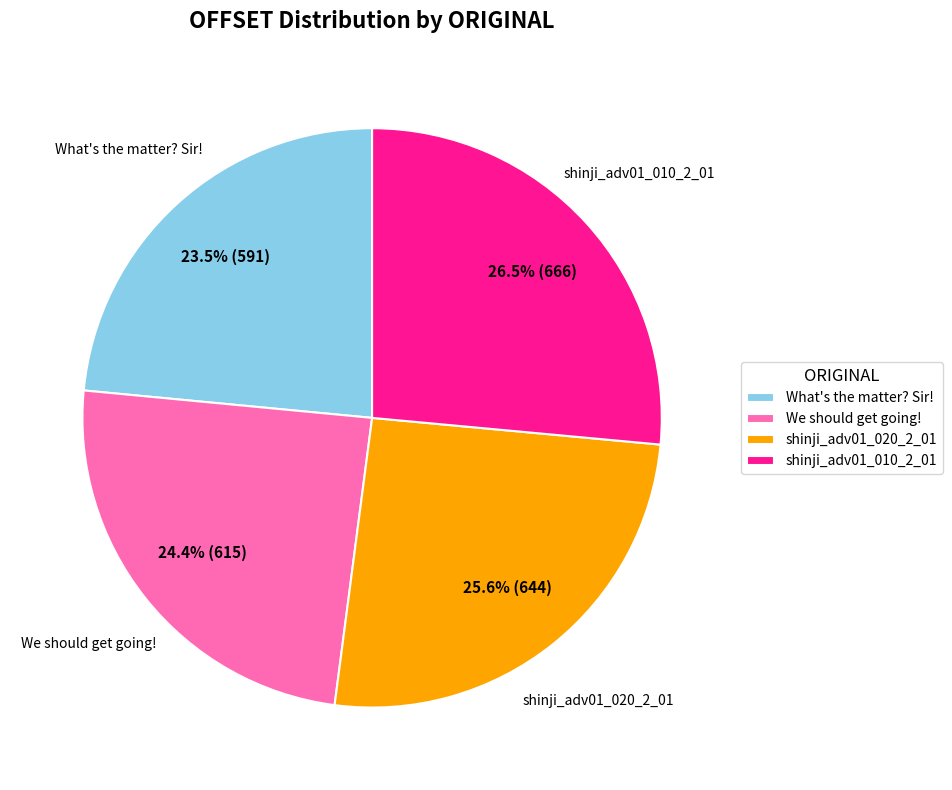

What percentage is NOT represented by We should get going!?

75.6%